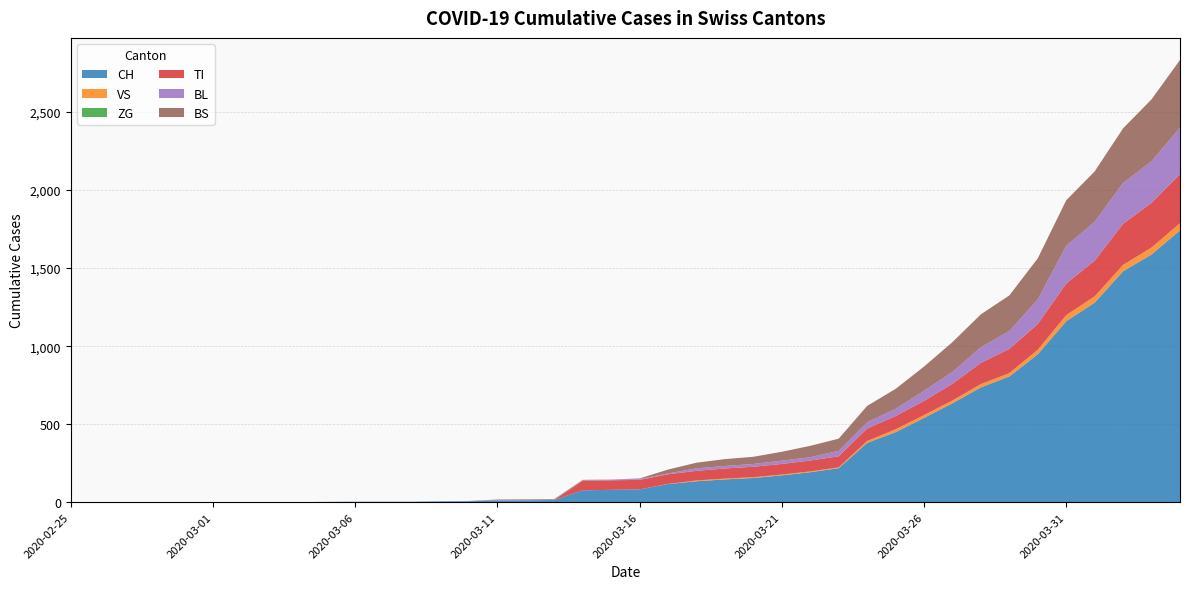

Reading left to right, transcribe all the data shown in this chart.

CH: 2020-02-25=0	2020-02-26=0	2020-02-27=0	2020-02-28=0	2020-02-29=0	2020-03-01=0	2020-03-02=0	2020-03-03=0	2020-03-04=0	2020-03-05=2	2020-03-06=3	2020-03-07=3	2020-03-08=3	2020-03-09=5	2020-03-10=6	2020-03-11=11	2020-03-12=12	2020-03-13=14	2020-03-14=76	2020-03-15=79	2020-03-16=82	2020-03-17=116	2020-03-18=134	2020-03-19=146	2020-03-20=155	2020-03-21=172	2020-03-22=192	2020-03-23=218	2020-03-24=380	2020-03-25=449	2020-03-26=540	2020-03-27=634	2020-03-28=736	2020-03-29=806	2020-03-30=948	2020-03-31=1160	2020-04-01=1279	2020-04-02=1480	2020-04-03=1588	2020-04-04=1742
VS: 2020-02-25=0	2020-02-26=0	2020-02-27=0	2020-02-28=0	2020-02-29=0	2020-03-01=0	2020-03-02=0	2020-03-03=0	2020-03-04=0	2020-03-05=0	2020-03-06=0	2020-03-07=0	2020-03-08=0	2020-03-09=0	2020-03-10=0	2020-03-11=0	2020-03-12=0	2020-03-13=0	2020-03-14=0	2020-03-15=0	2020-03-16=0	2020-03-17=1	2020-03-18=5	2020-03-19=5	2020-03-20=5	2020-03-21=5	2020-03-22=5	2020-03-23=5	2020-03-24=12	2020-03-25=18	2020-03-26=18	2020-03-27=18	2020-03-28=21	2020-03-29=21	2020-03-30=29	2020-03-31=39	2020-04-01=40	2020-04-02=41	2020-04-03=44	2020-04-04=46
ZG: 2020-02-25=0	2020-02-26=0	2020-02-27=0	2020-02-28=0	2020-02-29=0	2020-03-01=0	2020-03-02=0	2020-03-03=0	2020-03-04=0	2020-03-05=0	2020-03-06=0	2020-03-07=0	2020-03-08=0	2020-03-09=0	2020-03-10=0	2020-03-11=0	2020-03-12=0	2020-03-13=0	2020-03-14=0	2020-03-15=0	2020-03-16=0	2020-03-17=0	2020-03-18=0	2020-03-19=0	2020-03-20=0	2020-03-21=0	2020-03-22=0	2020-03-23=0	2020-03-24=0	2020-03-25=0	2020-03-26=0	2020-03-27=0	2020-03-28=0	2020-03-29=0	2020-03-30=0	2020-03-31=0	2020-04-01=0	2020-04-02=0	2020-04-03=0	2020-04-04=0
TI: 2020-02-25=0	2020-02-26=0	2020-02-27=0	2020-02-28=0	2020-02-29=0	2020-03-01=0	2020-03-02=0	2020-03-03=0	2020-03-04=0	2020-03-05=0	2020-03-06=0	2020-03-07=0	2020-03-08=0	2020-03-09=0	2020-03-10=0	2020-03-11=0	2020-03-12=0	2020-03-13=0	2020-03-14=61	2020-03-15=61	2020-03-16=61	2020-03-17=62	2020-03-18=62	2020-03-19=65	2020-03-20=67	2020-03-21=68	2020-03-22=70	2020-03-23=71	2020-03-24=80	2020-03-25=85	2020-03-26=91	2020-03-27=107	2020-03-28=136	2020-03-29=155	2020-03-30=165	2020-03-31=202	2020-04-01=229	2020-04-02=263	2020-04-03=287	2020-04-04=314
BL: 2020-02-25=0	2020-02-26=0	2020-02-27=0	2020-02-28=0	2020-02-29=0	2020-03-01=0	2020-03-02=0	2020-03-03=0	2020-03-04=0	2020-03-05=0	2020-03-06=0	2020-03-07=0	2020-03-08=0	2020-03-09=1	2020-03-10=2	2020-03-11=2	2020-03-12=2	2020-03-13=2	2020-03-14=2	2020-03-15=5	2020-03-16=5	2020-03-17=5	2020-03-18=16	2020-03-19=16	2020-03-20=18	2020-03-21=21	2020-03-22=21	2020-03-23=35	2020-03-24=40	2020-03-25=46	2020-03-26=65	2020-03-27=76	2020-03-28=100	2020-03-29=115	2020-03-30=158	2020-03-31=242	2020-04-01=249	2020-04-02=262	2020-04-03=266	2020-04-04=298
BS: 2020-02-25=0	2020-02-26=0	2020-02-27=0	2020-02-28=0	2020-02-29=0	2020-03-01=0	2020-03-02=0	2020-03-03=0	2020-03-04=0	2020-03-05=0	2020-03-06=0	2020-03-07=0	2020-03-08=0	2020-03-09=0	2020-03-10=0	2020-03-11=4	2020-03-12=4	2020-03-13=4	2020-03-14=4	2020-03-15=0	2020-03-16=4	2020-03-17=25	2020-03-18=36	2020-03-19=44	2020-03-20=46	2020-03-21=57	2020-03-22=73	2020-03-23=78	2020-03-24=105	2020-03-25=128	2020-03-26=155	2020-03-27=191	2020-03-28=211	2020-03-29=228	2020-03-30=263	2020-03-31=292	2020-04-01=323	2020-04-02=350	2020-04-03=397	2020-04-04=434